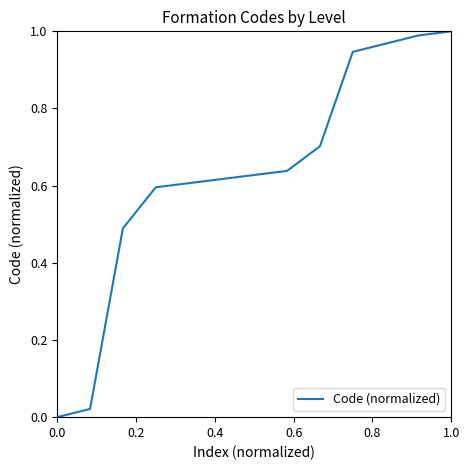

Does the chart have visible grid lines?

No